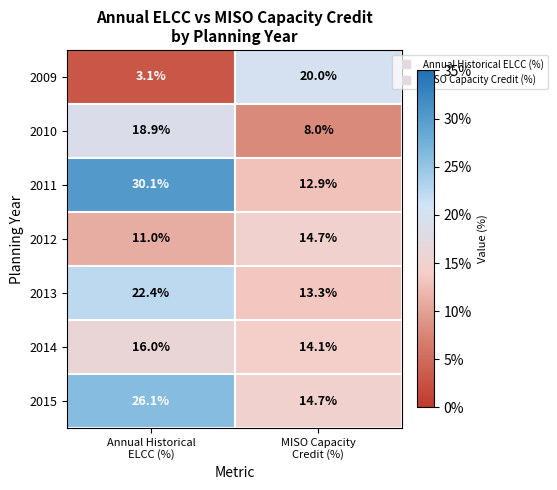

What is the difference between the highest and lowest values at Annual Historical
ELCC (%)?

27.0